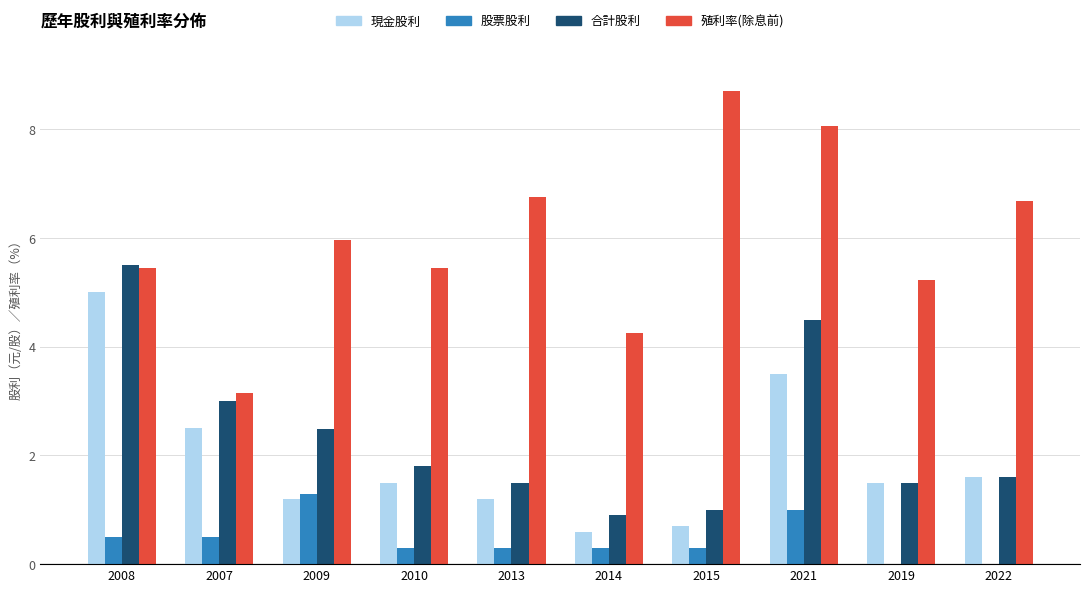

Which series has the largest total across all categories?

殖利率(除息前)